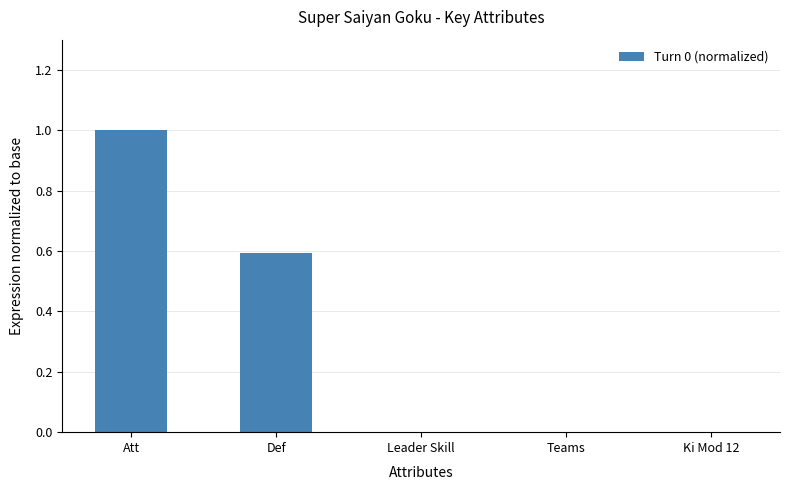

Which category has the highest value across all series?

Att